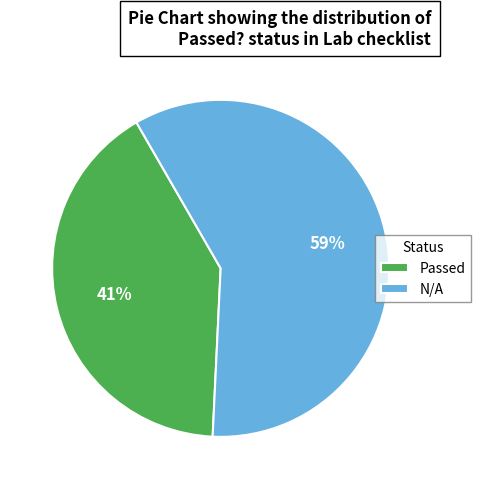

What is the largest slice in the pie chart?

N/A